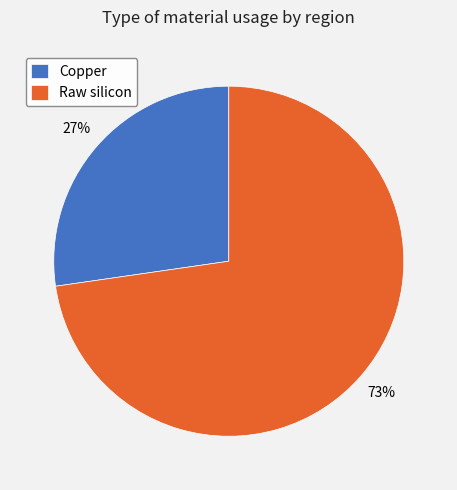

To the nearest percent, what is the average slice percentage?

50%